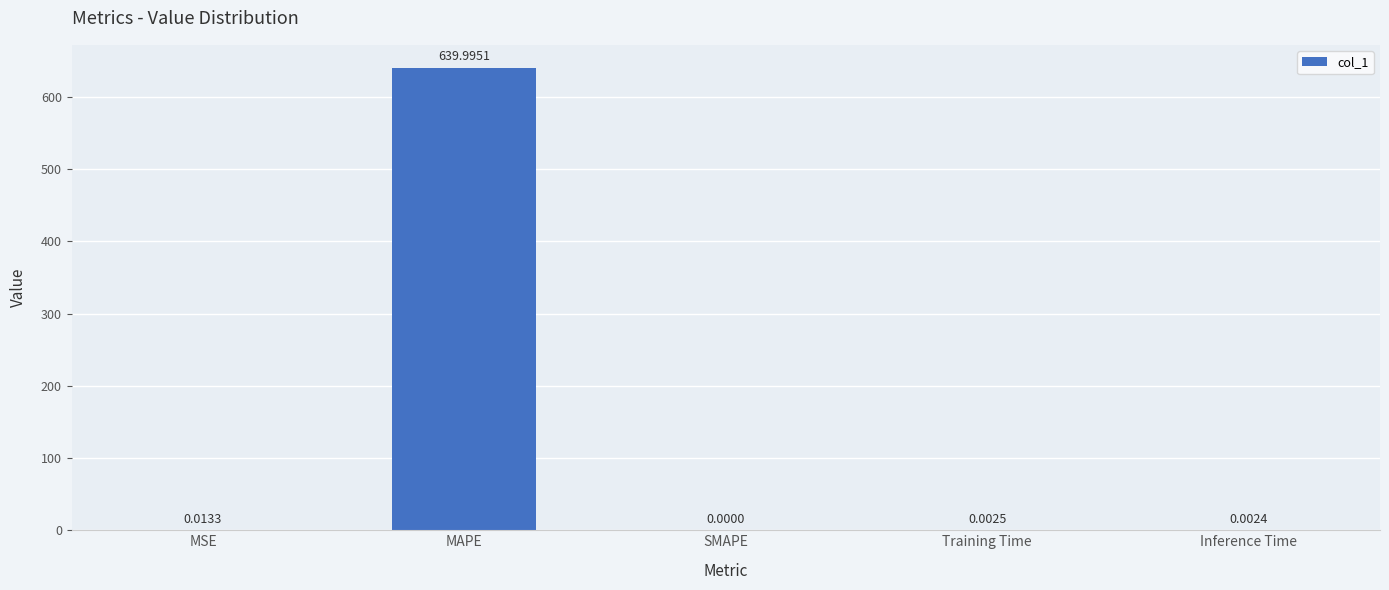

Which label corresponds to the largest value in the chart?

MAPE